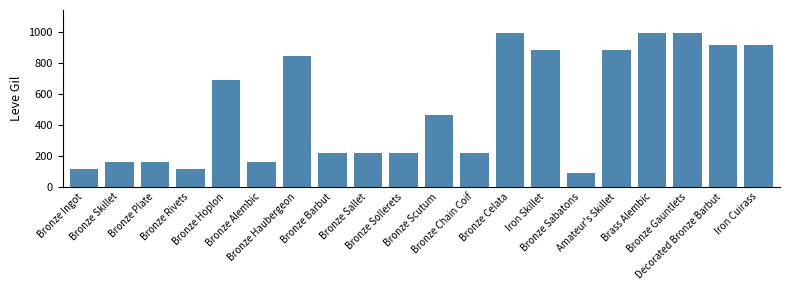

Approximately how many times larger is the value at Bronze Sabatons compared to Decorated Bronze Barbut?

0.1